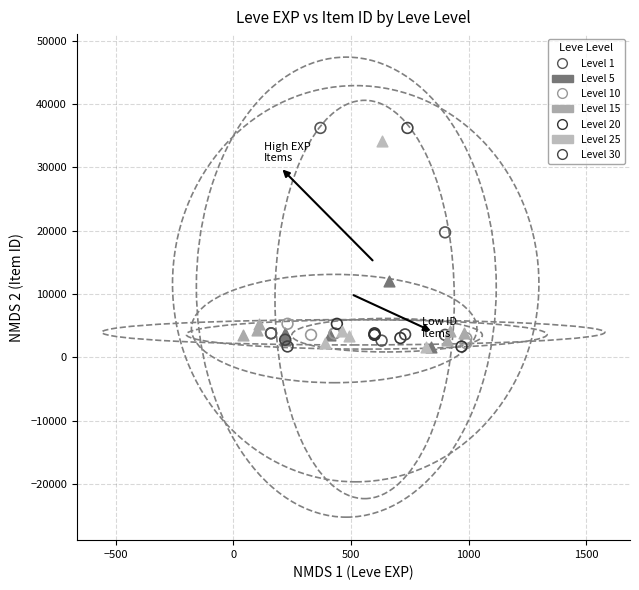

What are all the series names shown in the legend?

Level 1, Level 5, Level 10, Level 15, Level 20, Level 25, Level 30